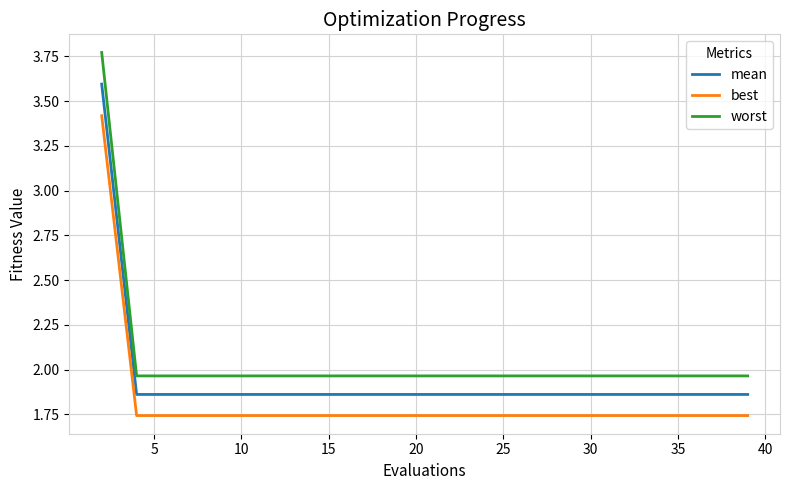

True or false: worst and best intersect in this chart.

False